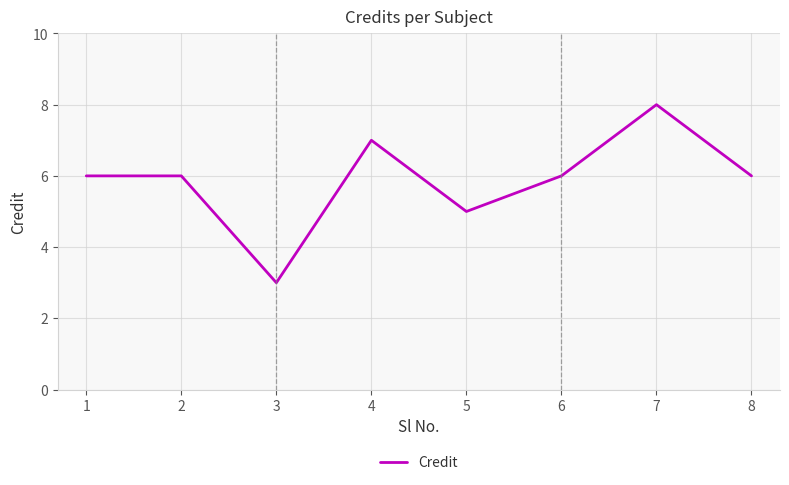

What is the change in value from 7 to 8?

-2